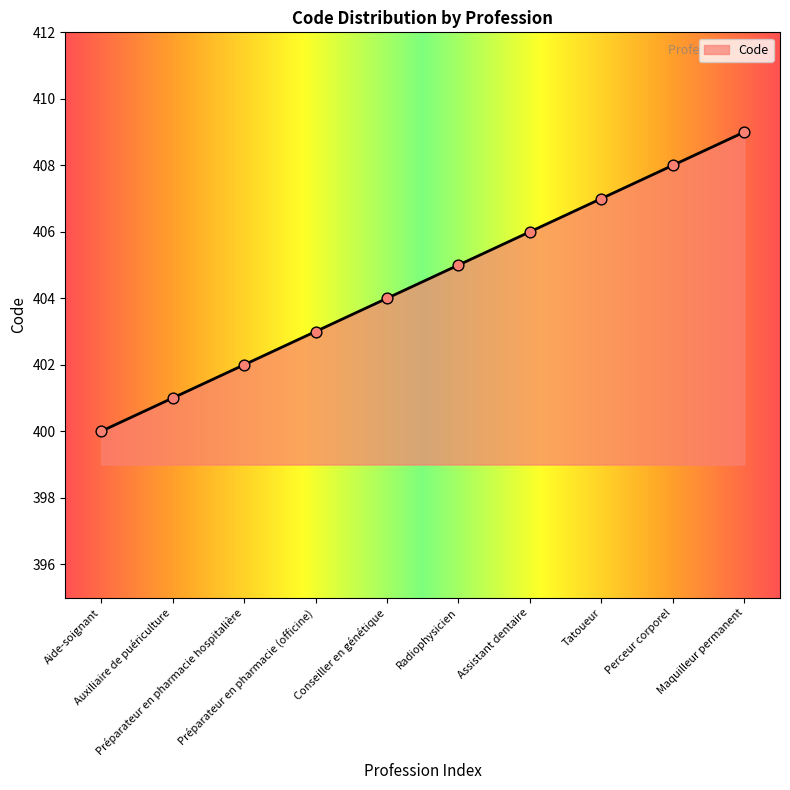

Approximately how many times larger is the value at Radiophysicien compared to Conseiller en génétique?

1.0